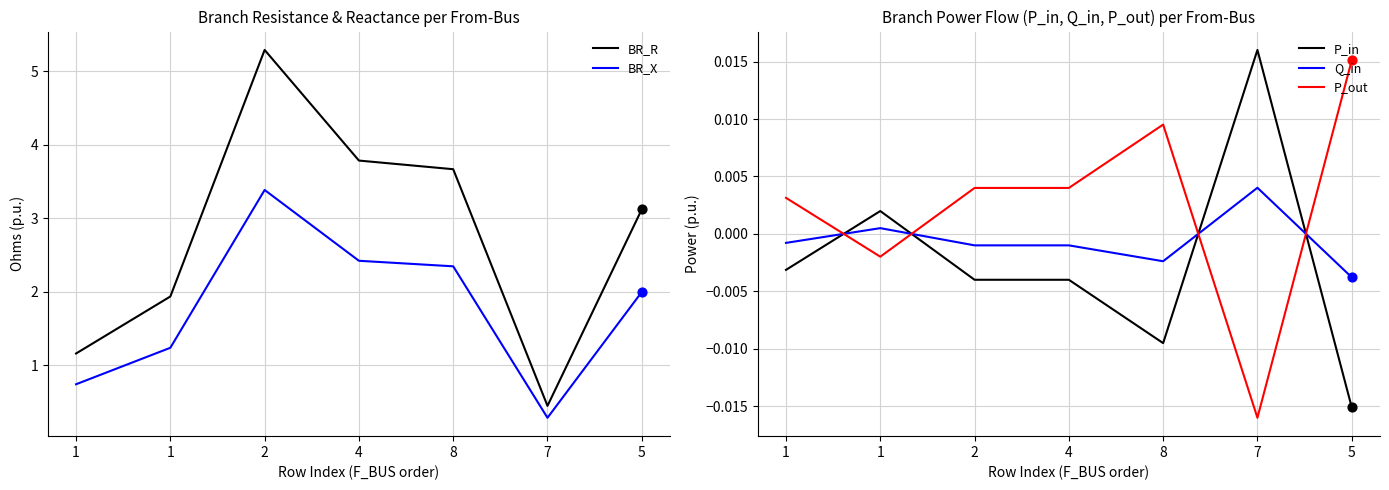

Which series has the widest spread of Y values?

BR_R